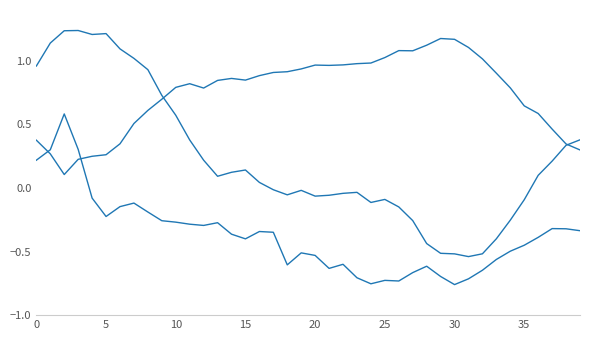

Is it true that x equals -0.1 at 35?

False